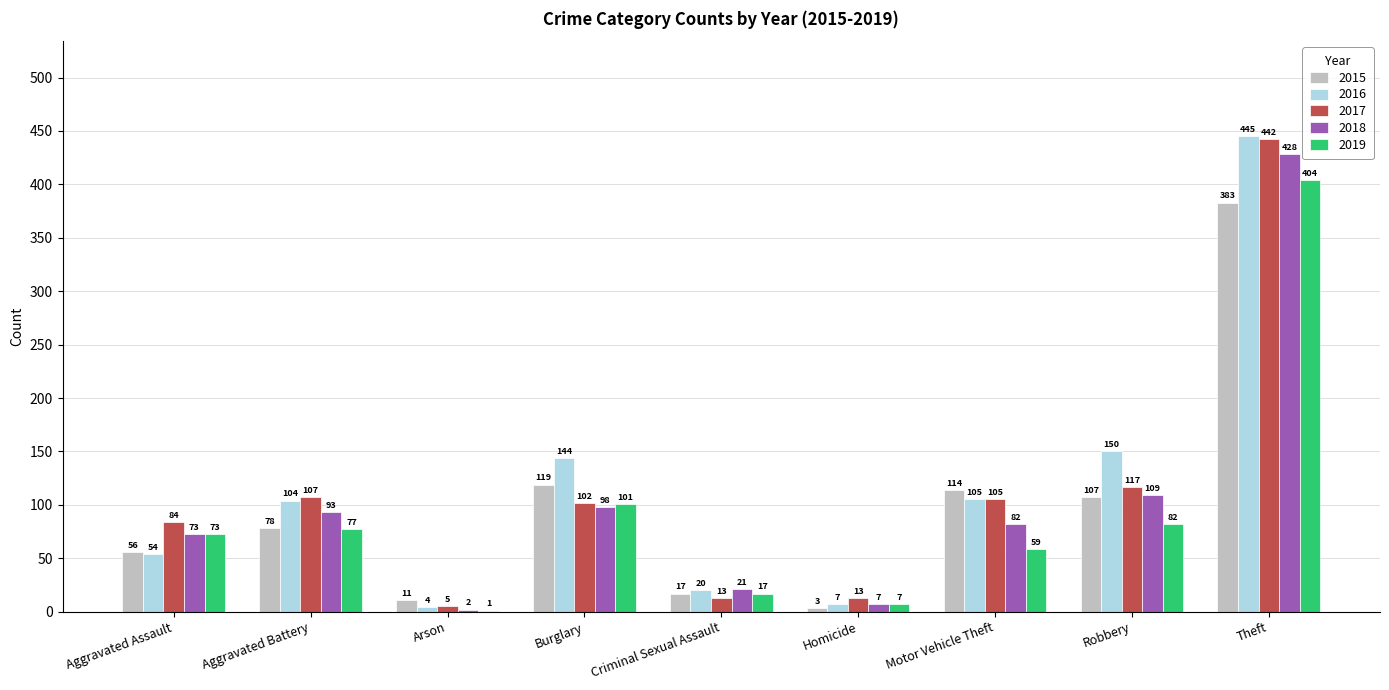

Which category has the highest value in the 2015 series?

Theft